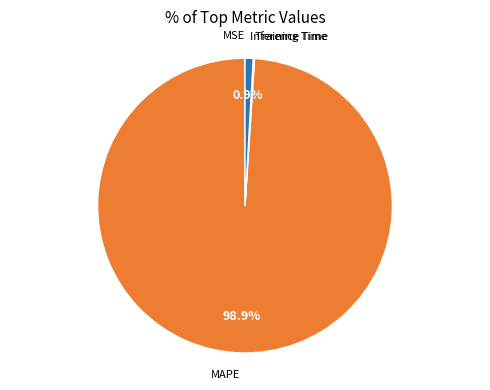

Combined, do MAPE and Inference Time account for over 50%?

Yes